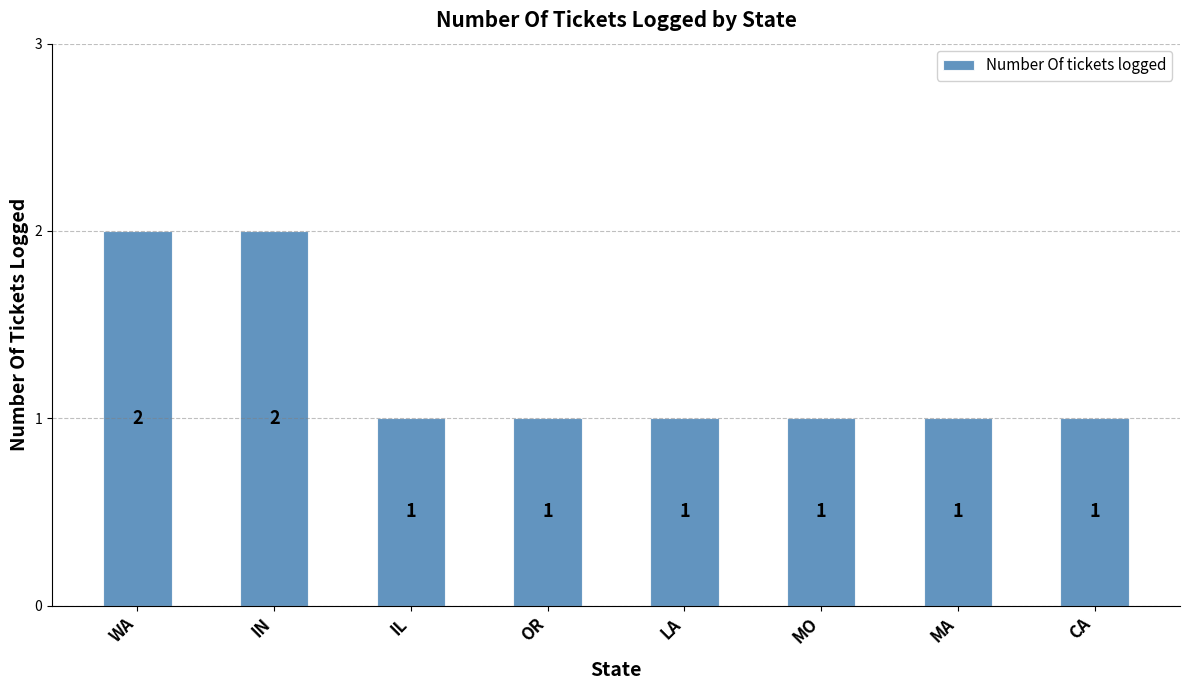

What is the minimum value shown in the chart?

1